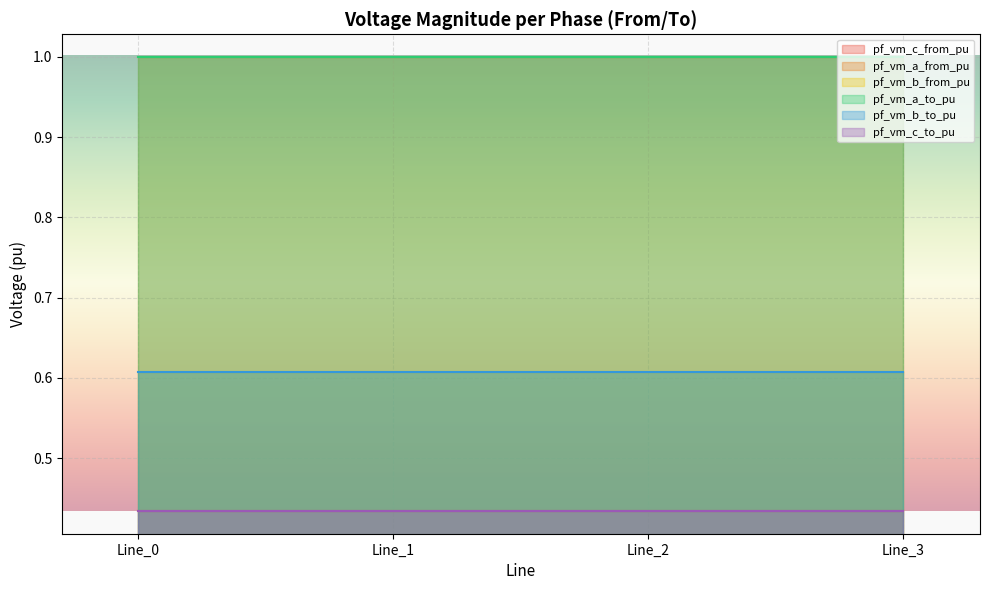

Reading left to right, what are all the values shown in this chart?

pf_vm_c_from_pu: 0.4	0.4	0.4	0.4
pf_vm_a_from_pu: 1.0	1.0	1.0	1.0
pf_vm_b_from_pu: 0.6	0.6	0.6	0.6
pf_vm_a_to_pu: 1.0	1.0	1.0	1.0
pf_vm_b_to_pu: 0.6	0.6	0.6	0.6
pf_vm_c_to_pu: 0.4	0.4	0.4	0.4